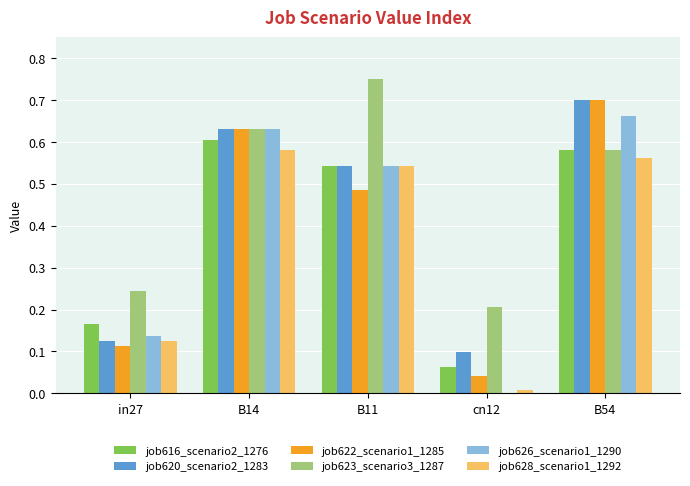

Where is job628_scenario1_1292 nearest to the value 0?

cn12